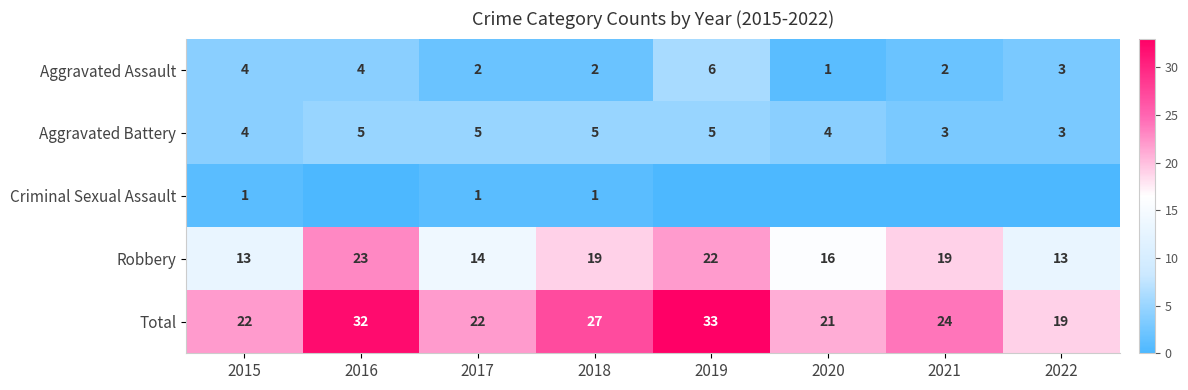

List the labels in order of Aggravated Battery value, largest first.

2016, 2017, 2018, 2019, 2015, 2020, 2021, 2022